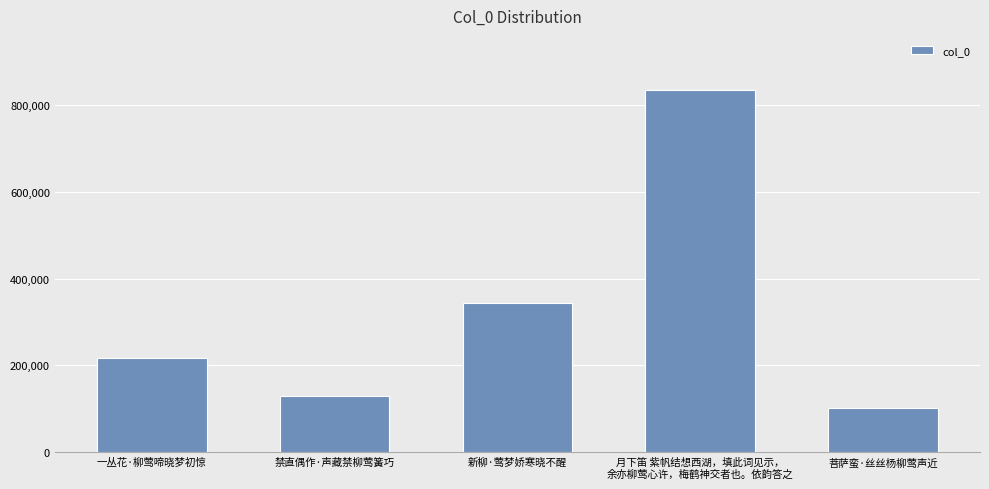

Reading left to right, what are all the values shown in this chart?

一丛花·柳莺啼晓梦初惊=217561	禁直偶作·声藏禁柳莺簧巧=128515	新柳·莺梦娇寒晓不醒=342429	月下笛 紫帆结想西湖，填此词见示，
余亦柳莺心许，梅鹤神交者也。依韵答之=834252	菩萨蛮·丝丝杨柳莺声近=101422